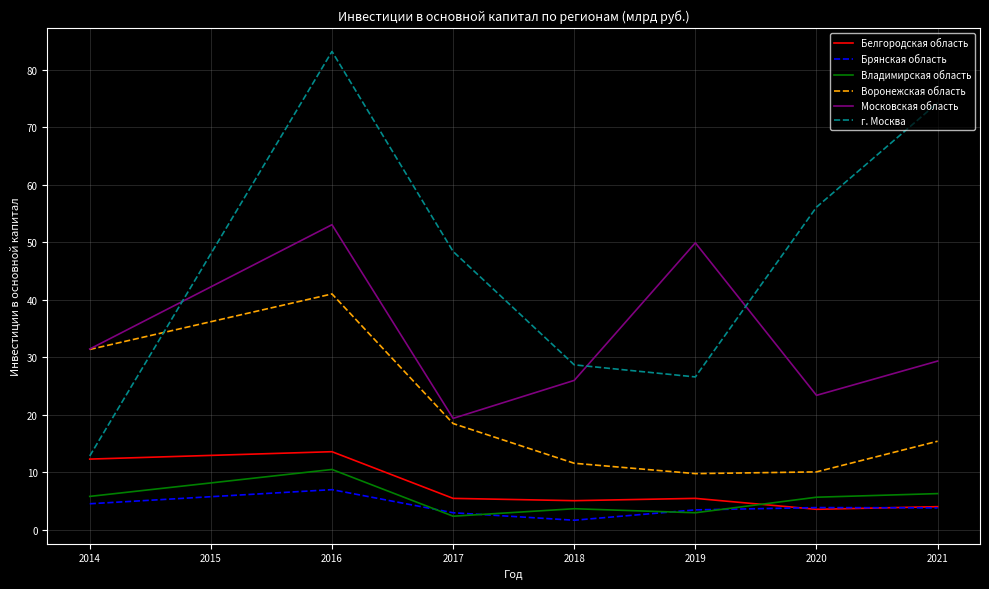

What is the difference between the highest and lowest values at 2014?

26.9